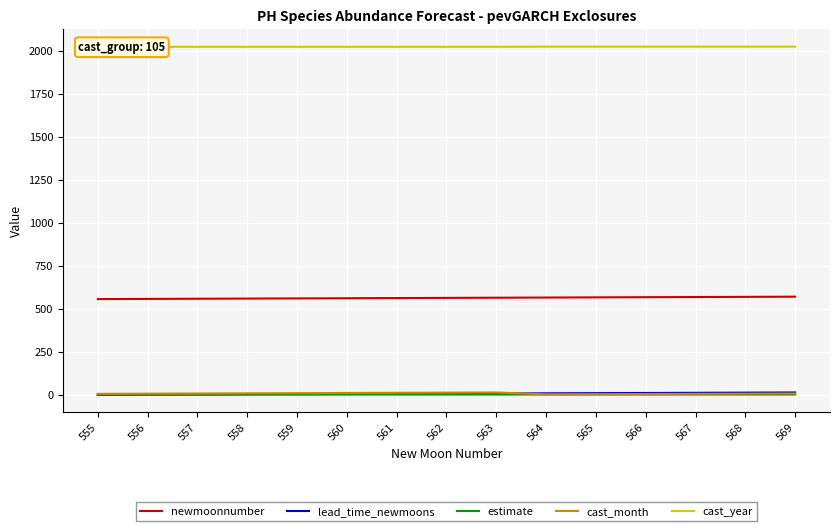

At which label is cast_month closest to 6?

557